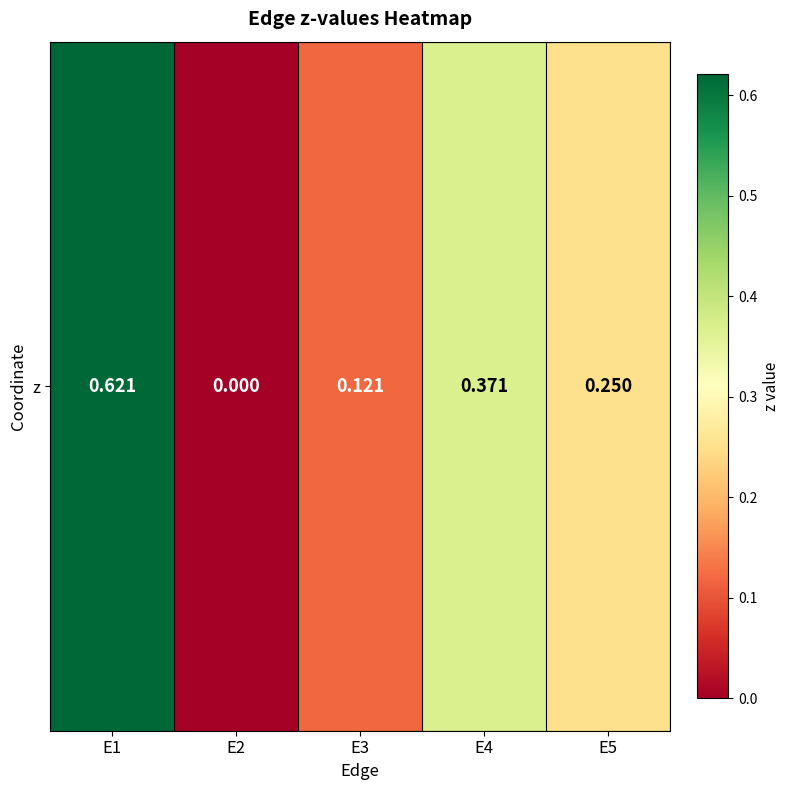

Rank the categories by value from lowest to highest.

E2, E3, E5, E4, E1